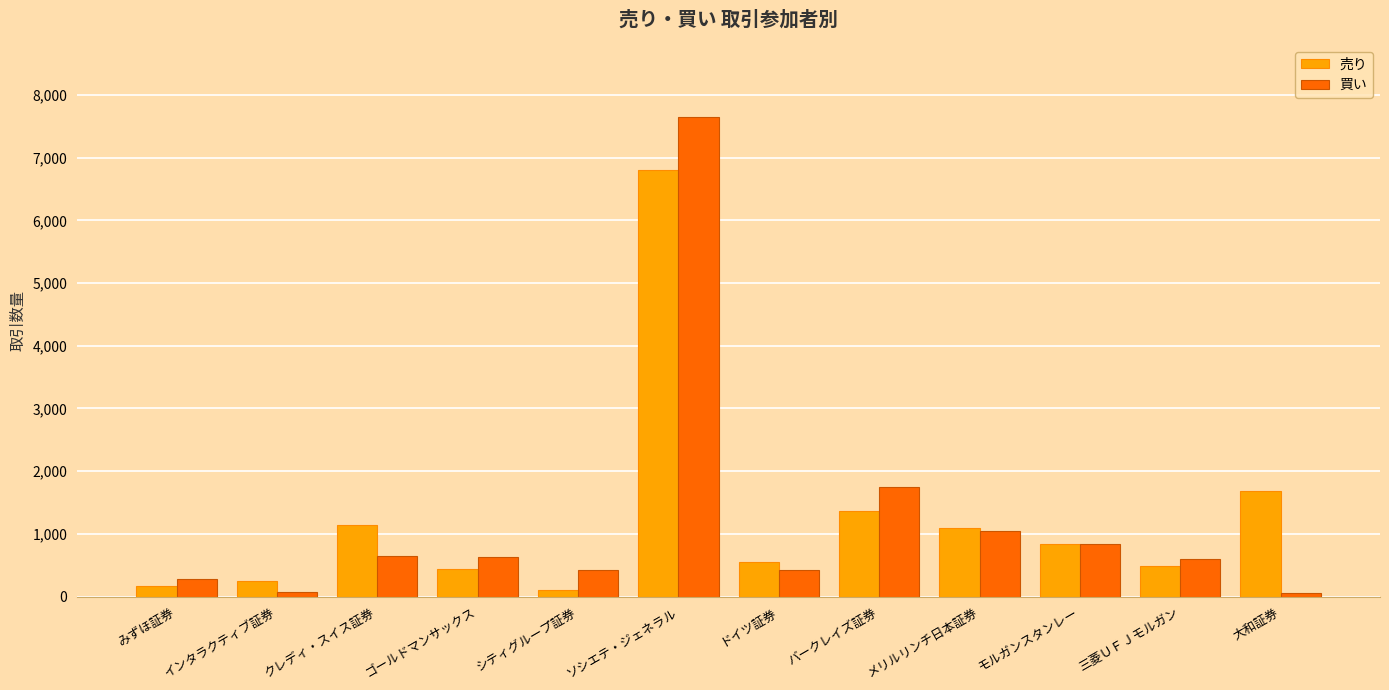

List the series in order of their peak value, lowest first.

売り, 買い